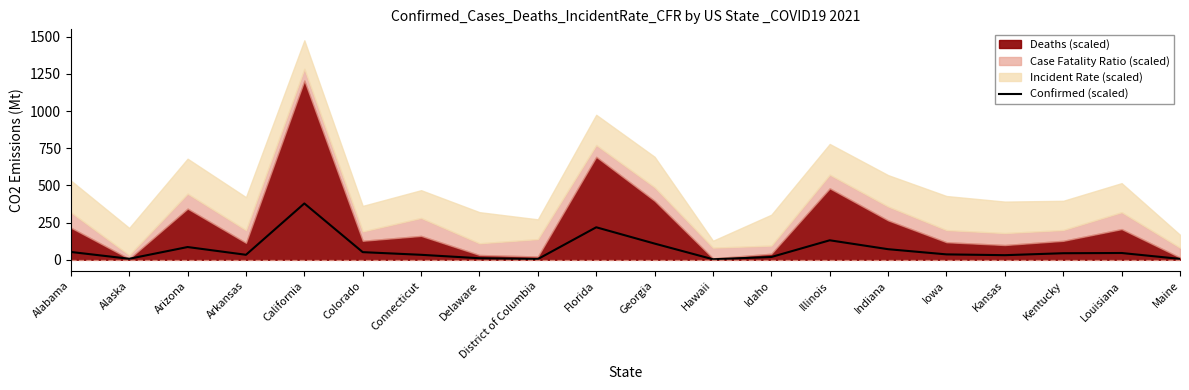

What is the sum of all values?

1369.5